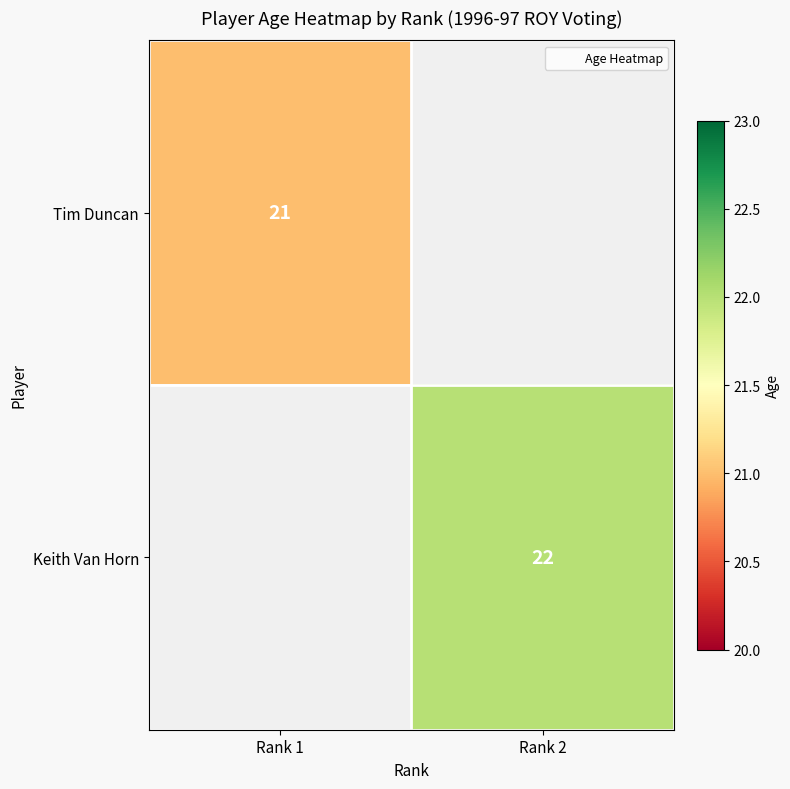

The value of Keith Van Horn at Rank 2 is 13.7. True or false?

False